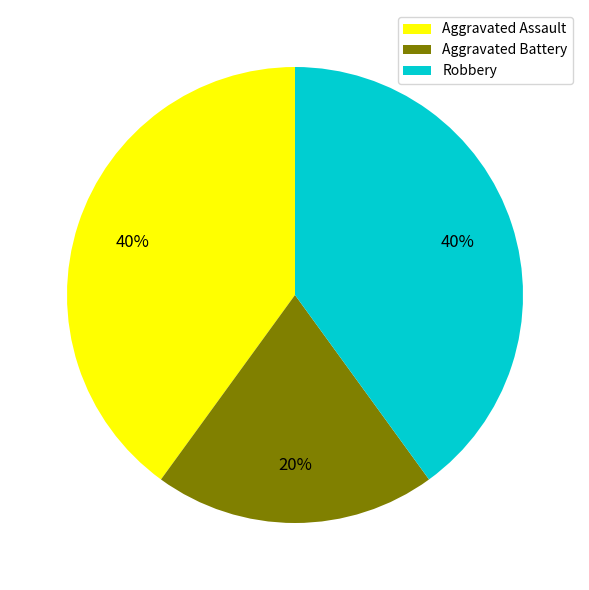

Is Aggravated Battery the majority of the pie?

No